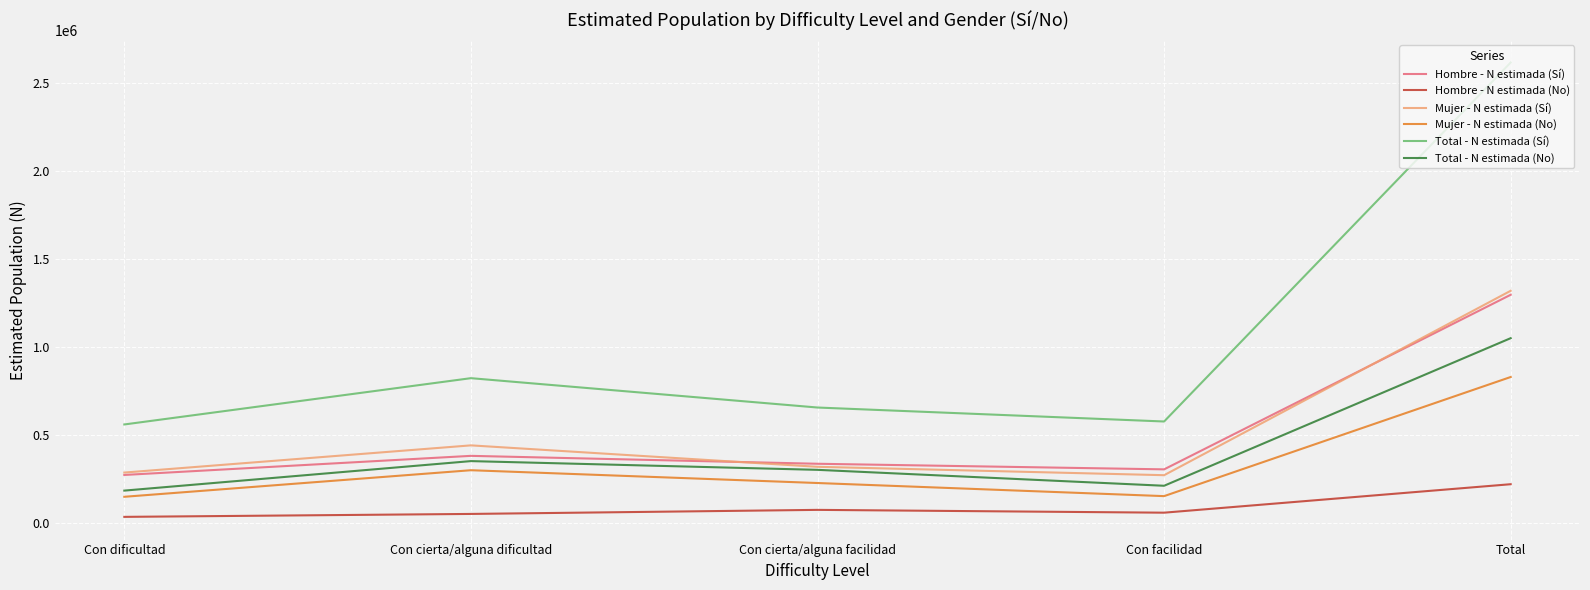

What is the difference between the highest and lowest values at Con cierta/alguna dificultad?

771130